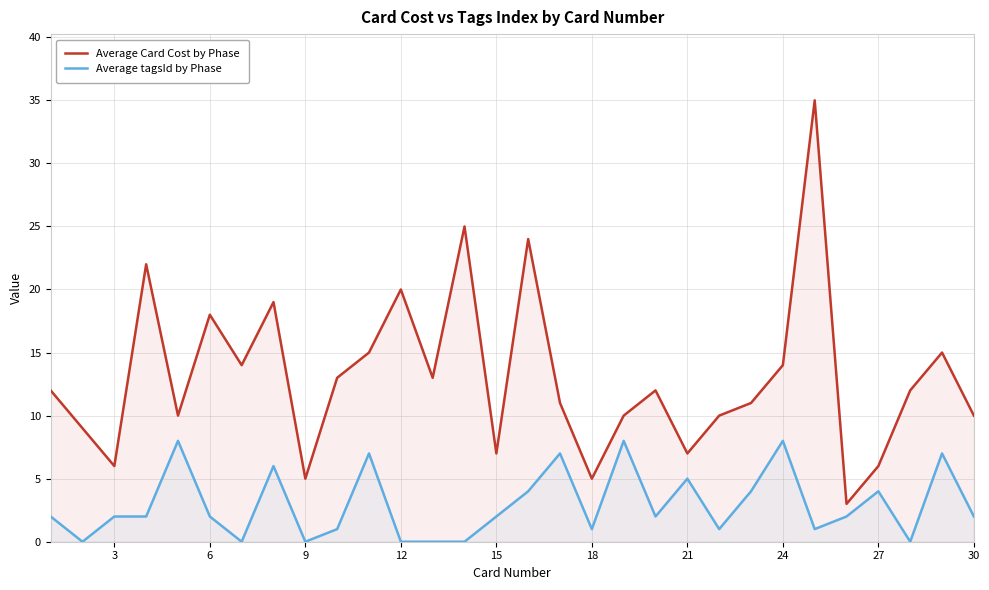

What is the greatest value displayed?

35